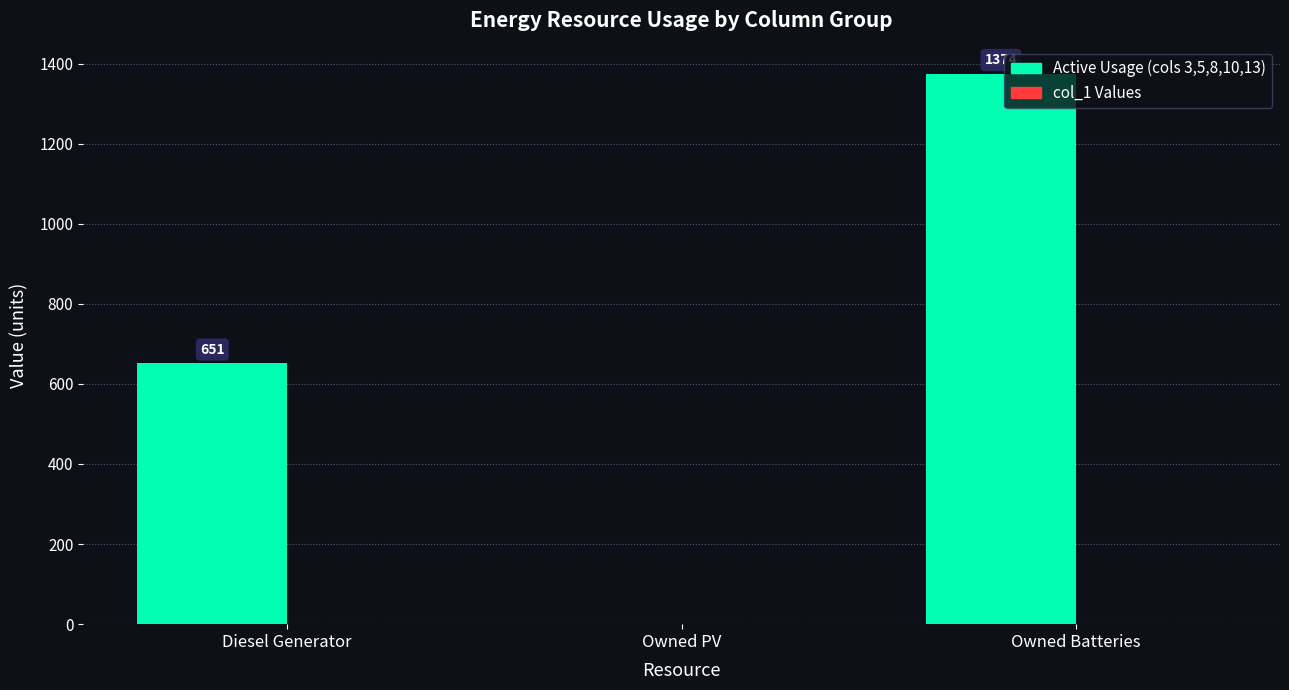

The value at Diesel Generator is 319. True or false?

False